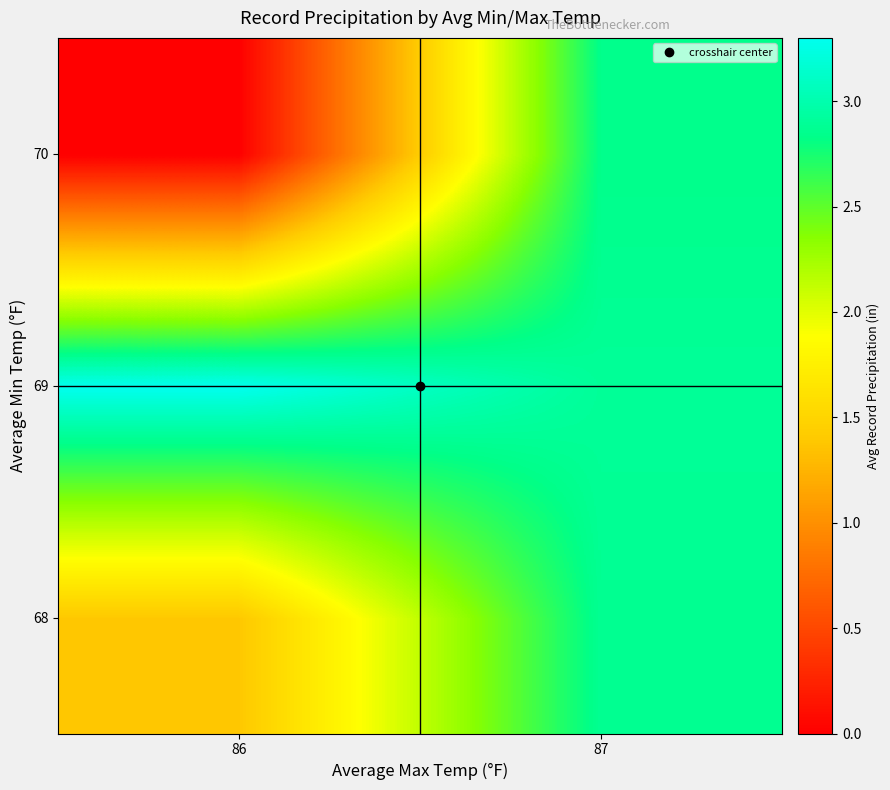

At 87, list the series in order from largest to smallest.

69, 68, 70